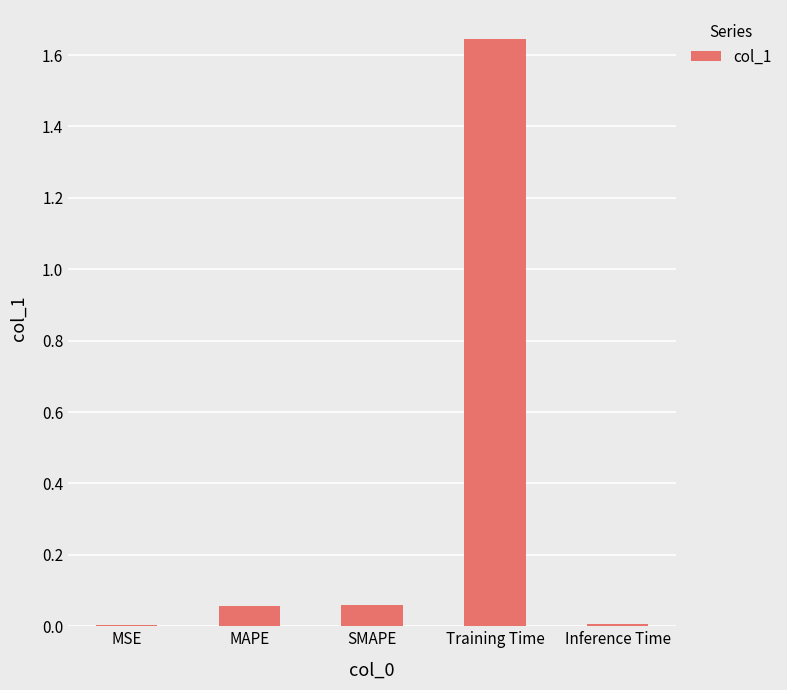

Is it true that the value at MSE is 0.0?

True